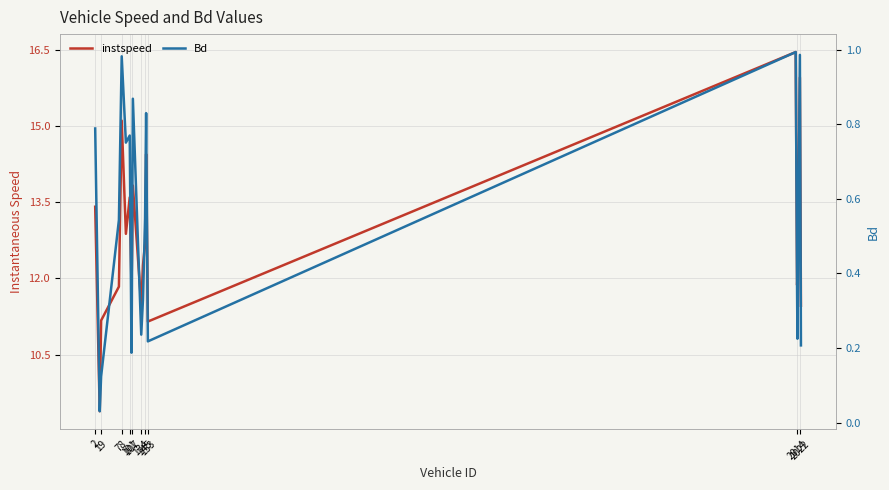

The value of Bd at 134 is 0.3. True or false?

False